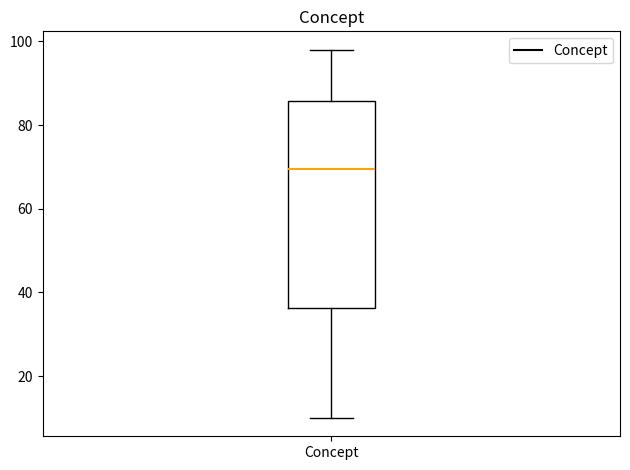

Transcribe this box plot: give where the median line is, the range the box spans, and where the two whiskers end, as read against the y-axis. The values are not printed on the chart, so give them approximately, as read against the axis.

median 70, box 36 to 86, whiskers 10 to 98